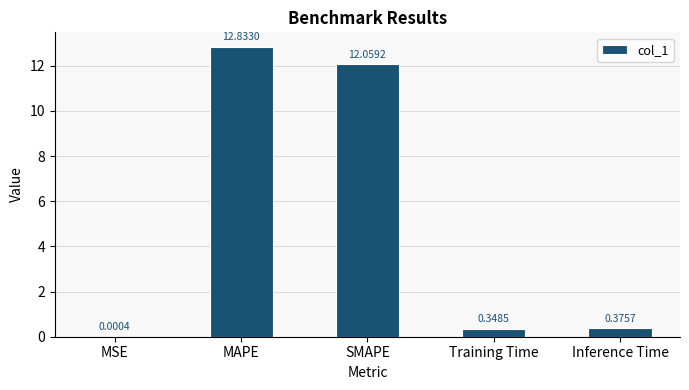

What is the change in value from MSE to Inference Time?

+0.4